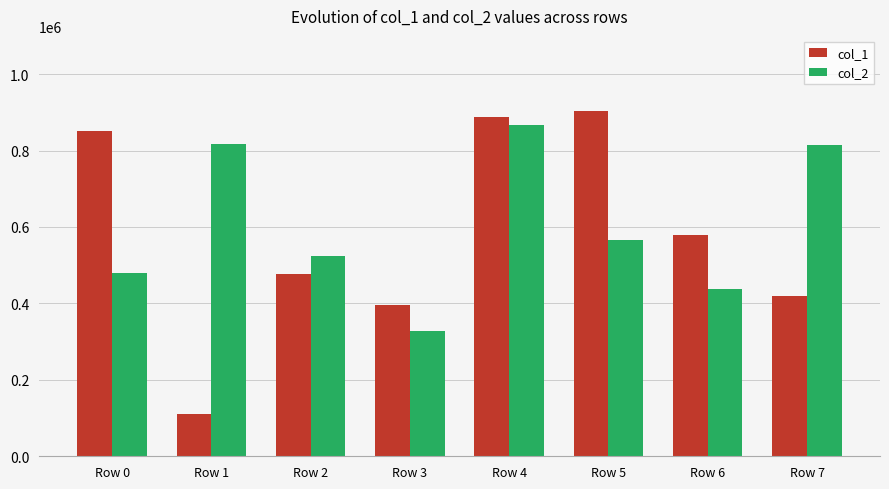

At Row 3, list the series in order from smallest to largest.

col_2, col_1